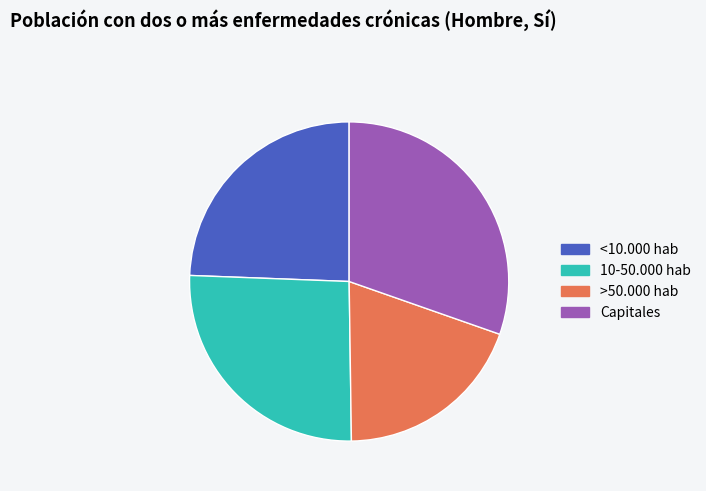

Which slice is the largest?

Capitales